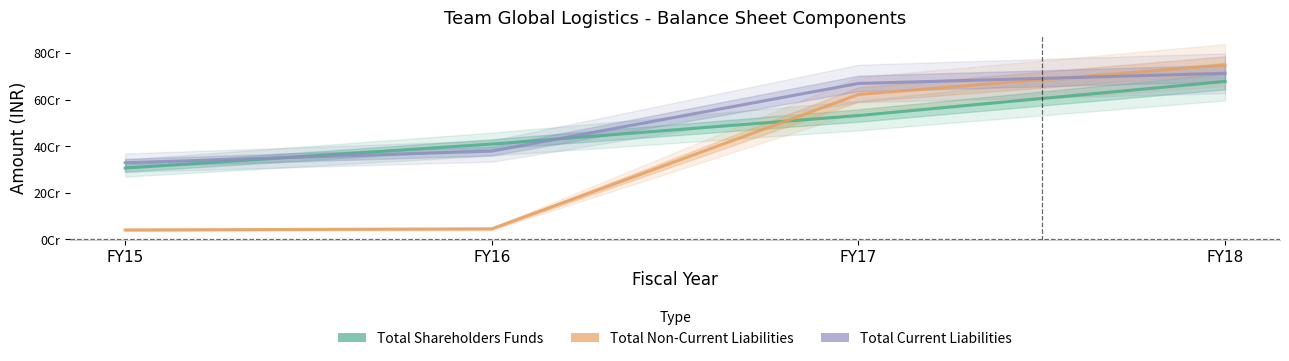

List the series in order of their overall mean, lowest first.

Total non-current liabilities, Total shareholders funds, Total current liabilities